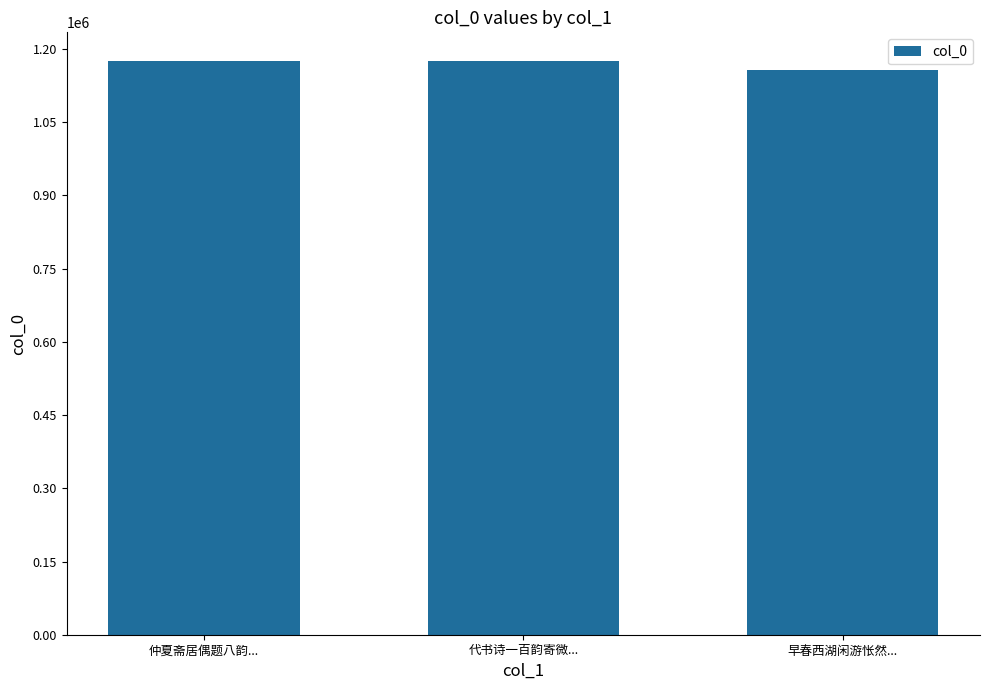

What is the maximum value shown in the chart?

1175529